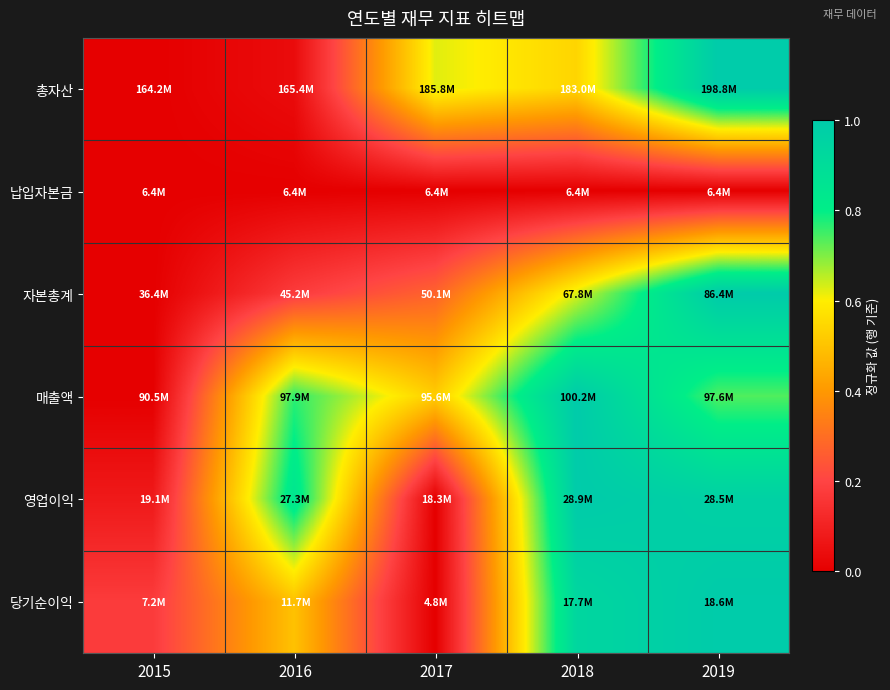

What is the difference between the highest and lowest values at 2019?

1.0